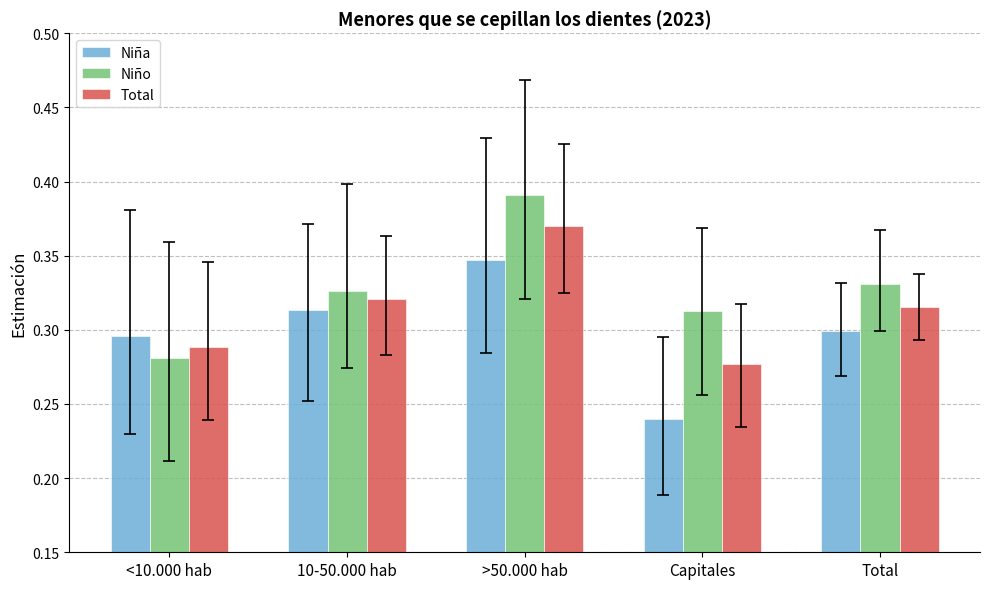

Which category has the highest value in the Niña series?

>50.000 hab